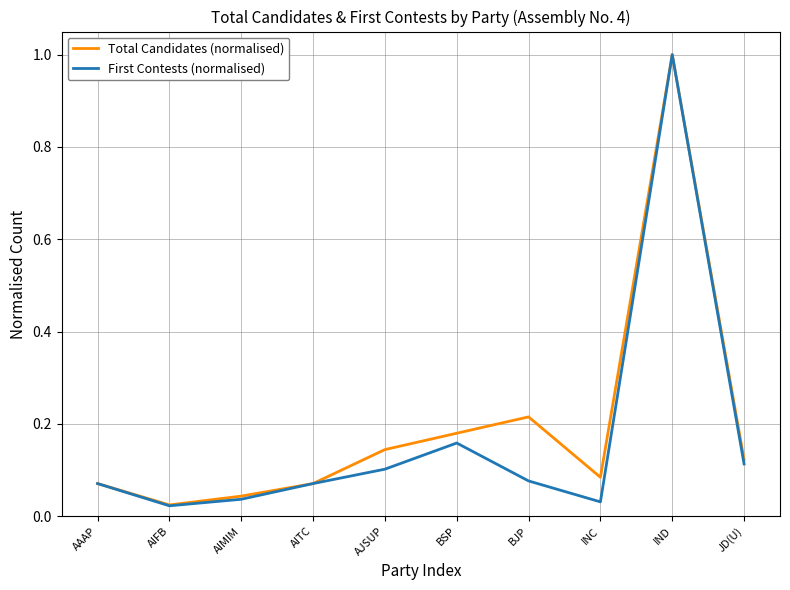

At INC, list the series in order from smallest to largest.

First Contests (normalised), Total Candidates (normalised)